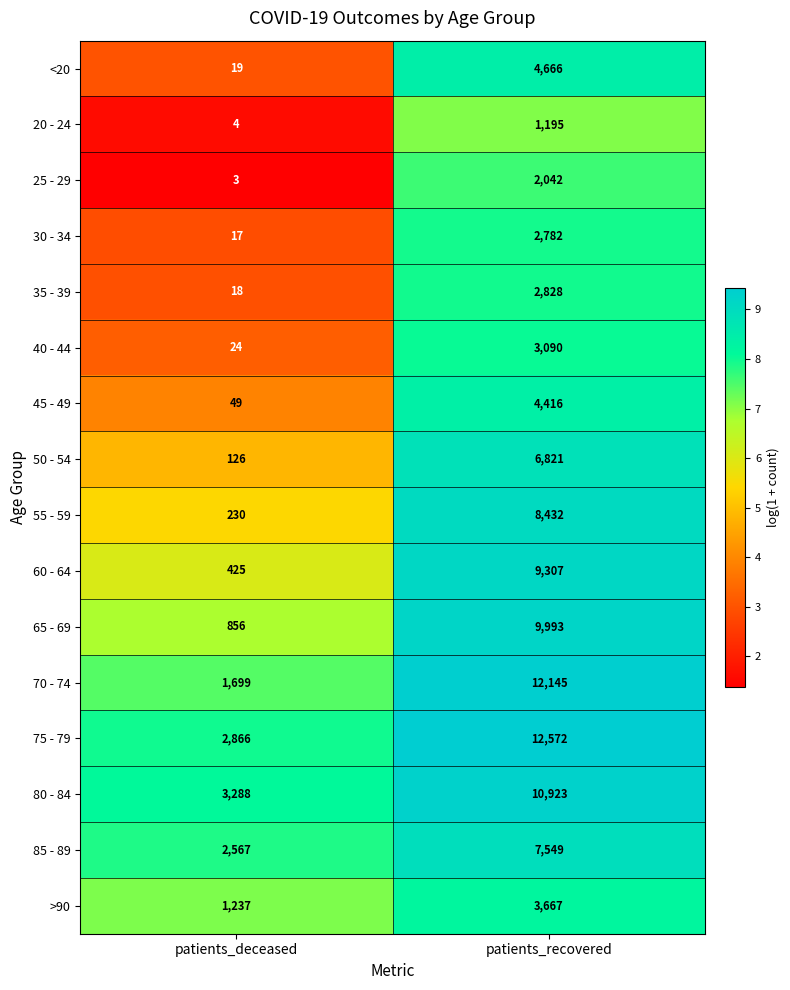

The value of 85 - 89 at patients_deceased is 2567. True or false?

True